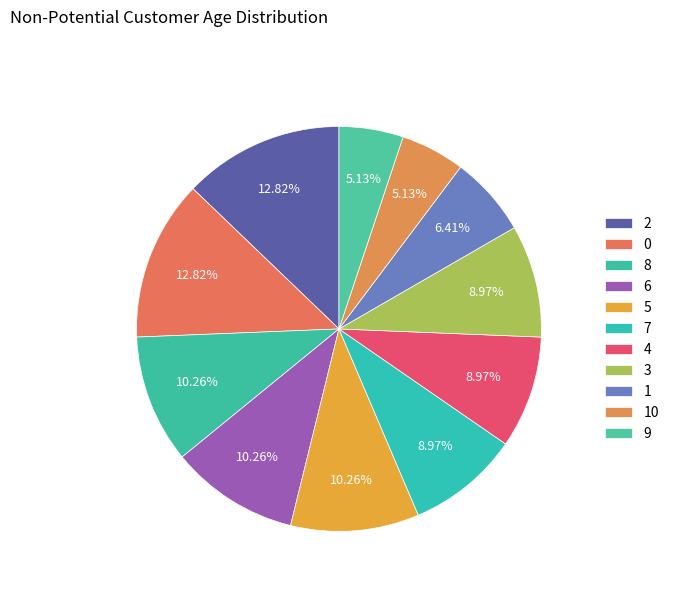

Combined, do 8 and 5 account for over 50%?

No